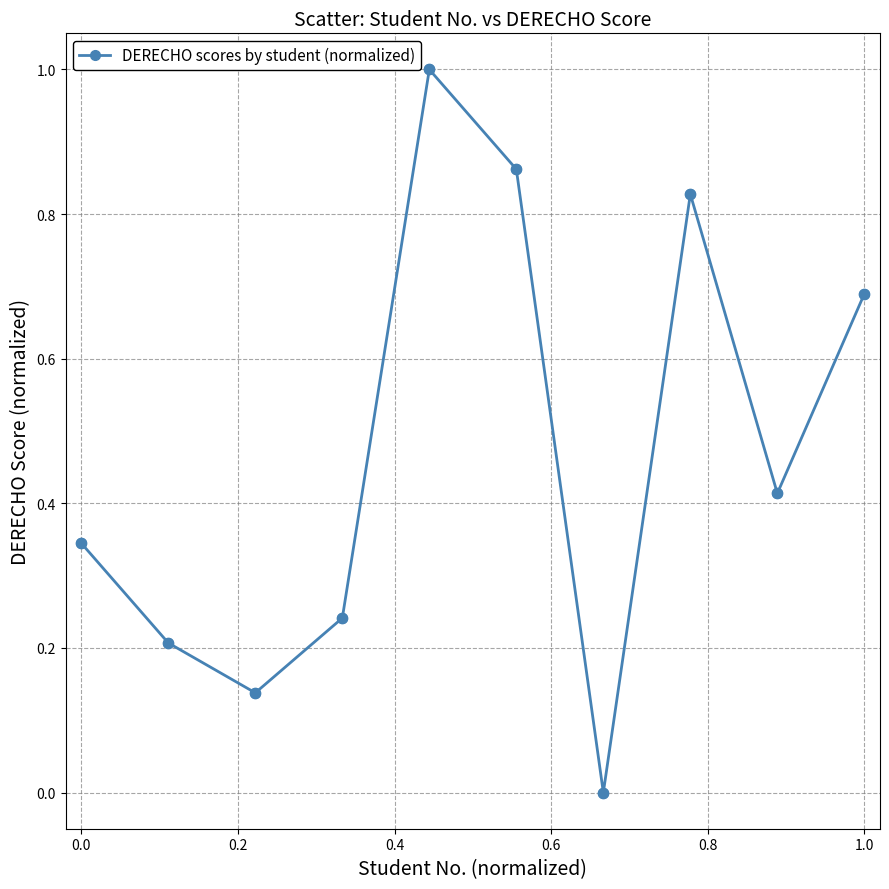

What is the value of the 5th point from the left?

1.0